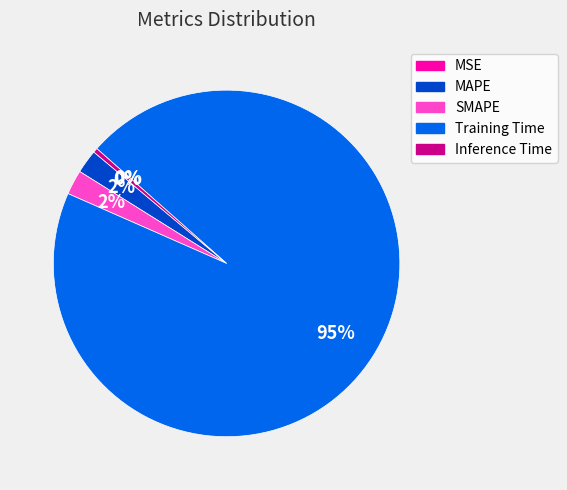

Does Training Time account for over 50% of the chart?

Yes